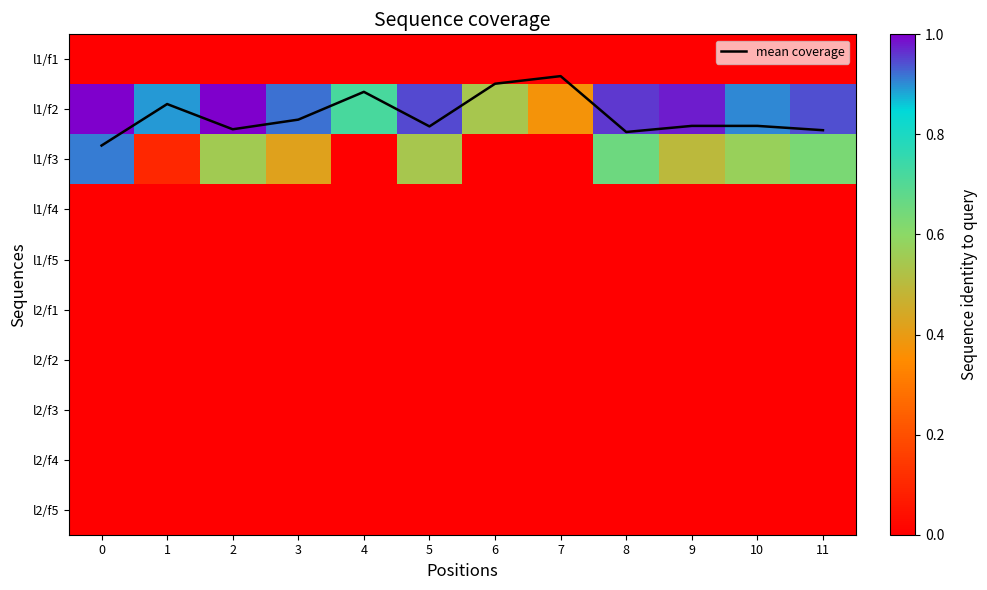

Which series has the widest spread of values?

l1/f3